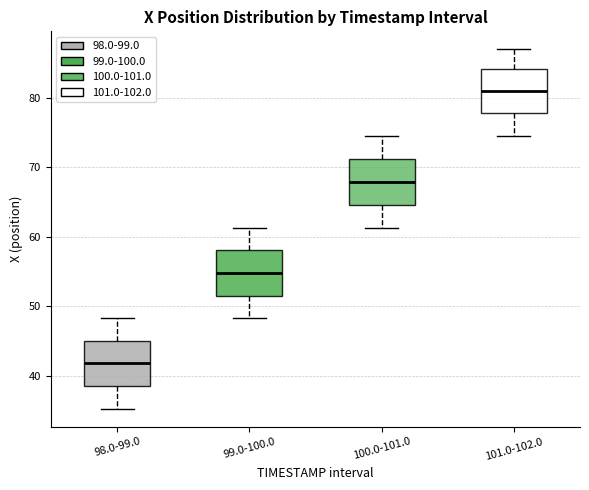

Where does the upper whisker of the box for 99.0-100.0 end on the y-axis? The values are not printed on the chart, so give them approximately, as read against the axis.

61